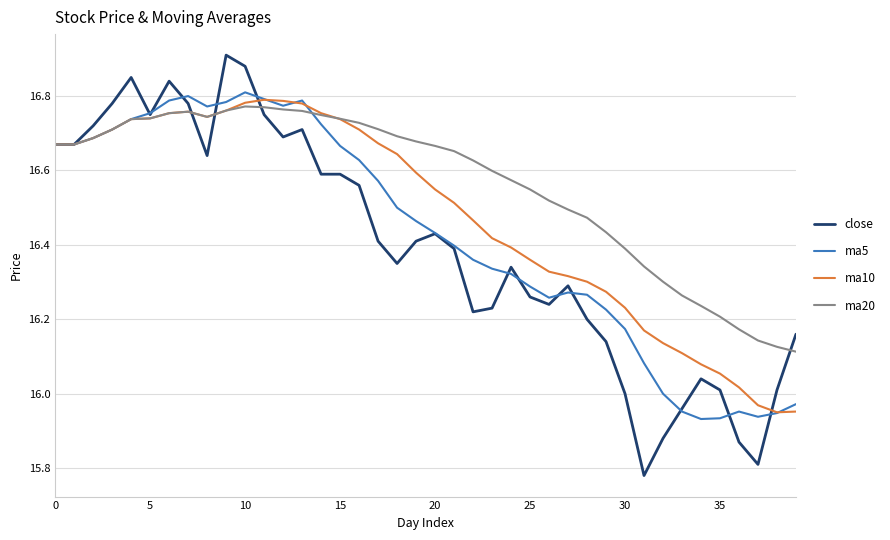

Which series has the widest spread of values?

close